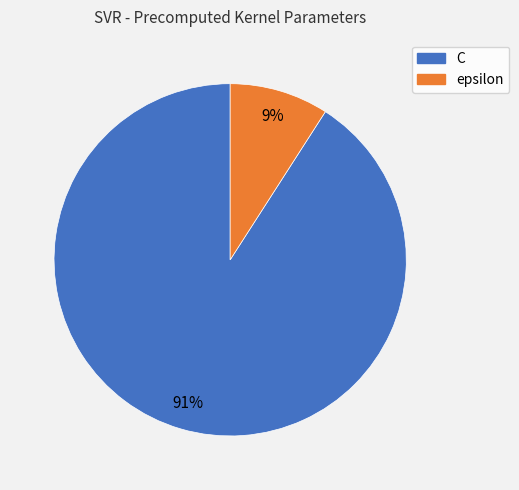

To the nearest percent, what percentage of the pie is C?

91%